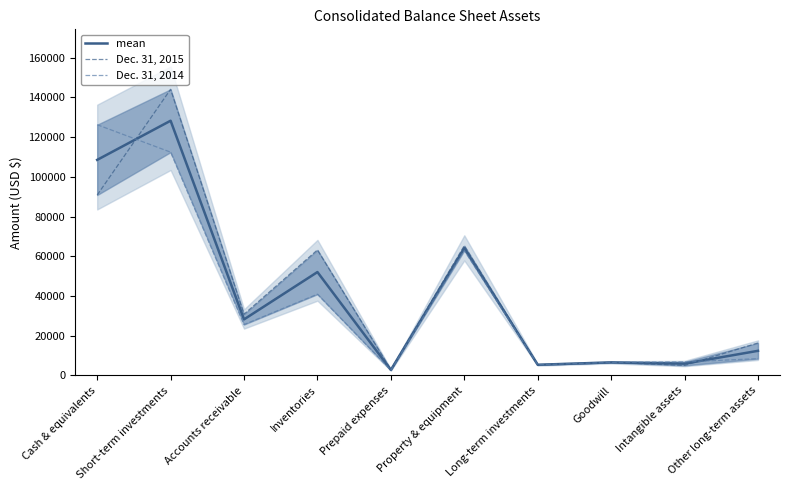

The value of Dec. 31, 2014 at Other long-term assets is 2345.2. True or false?

False